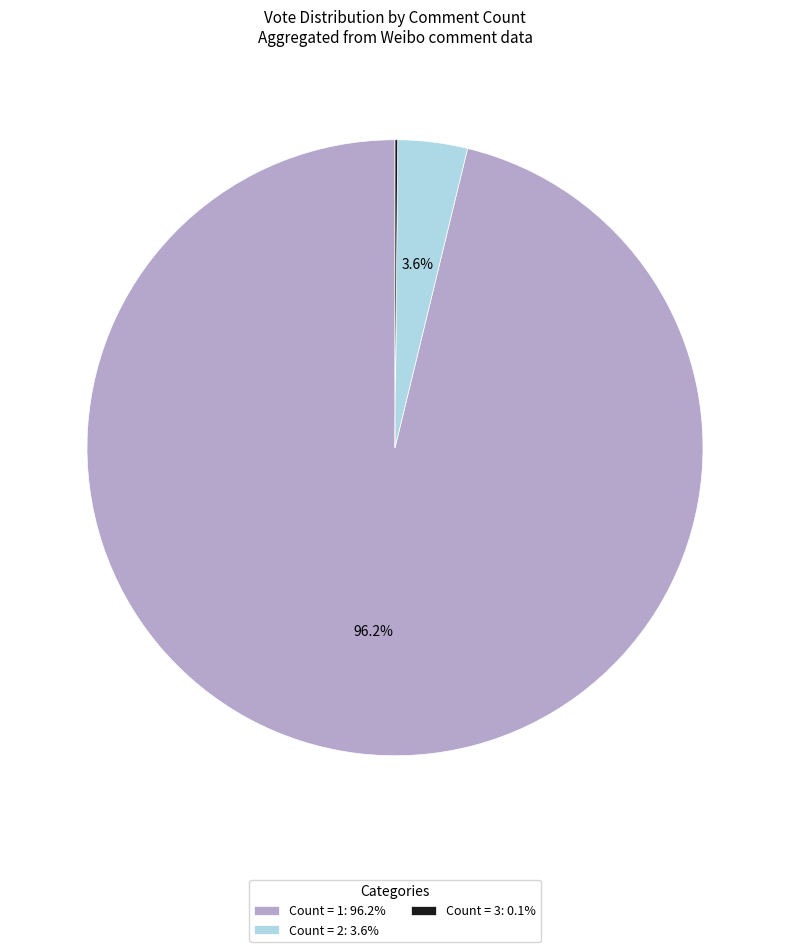

Do Count = 2: 3.6% and Count = 1: 96.2% together represent more than half of the pie?

Yes